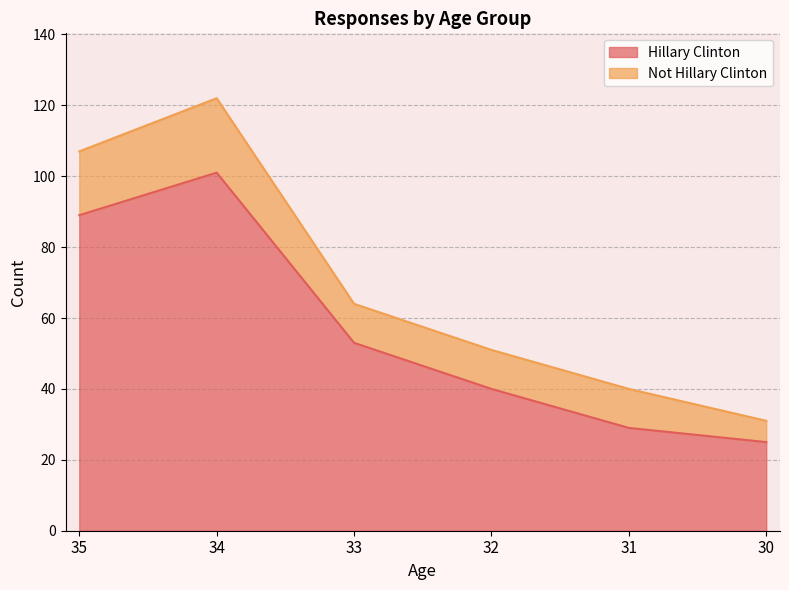

What is the sum of all values?

337